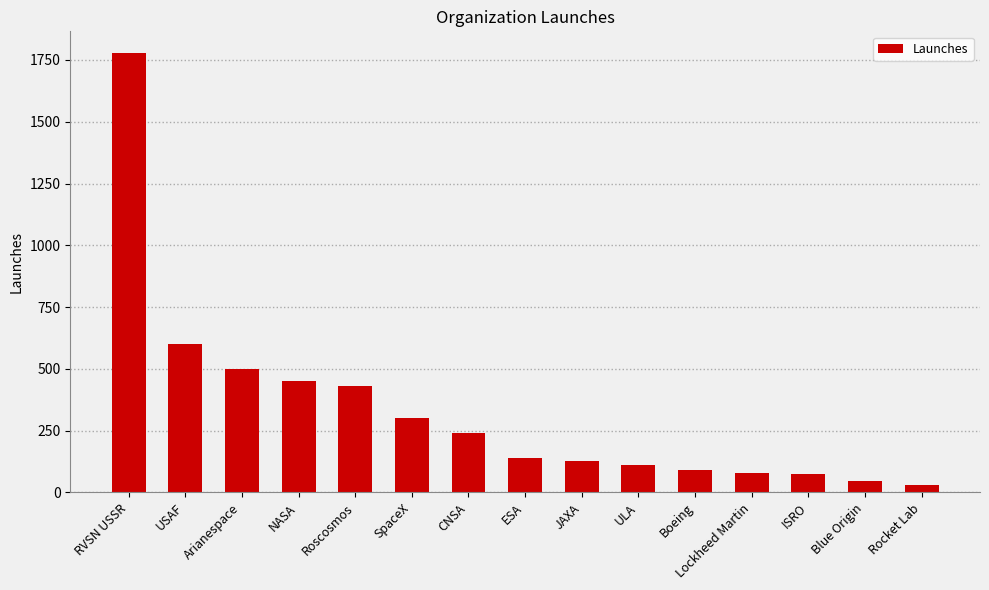

What is the label of the 6th bar from the right?

ULA